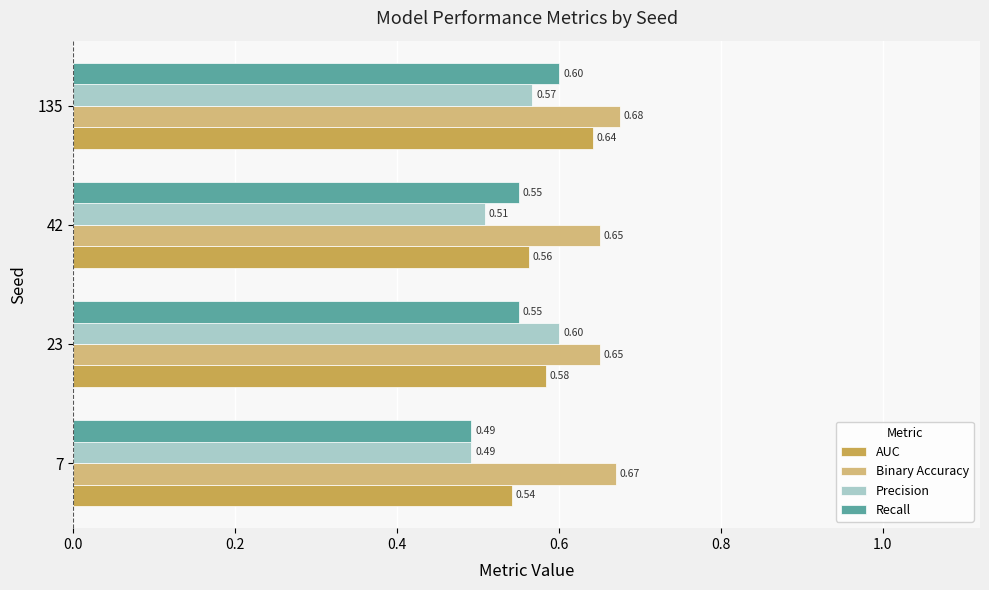

At which category is the sum across all series the highest?

135